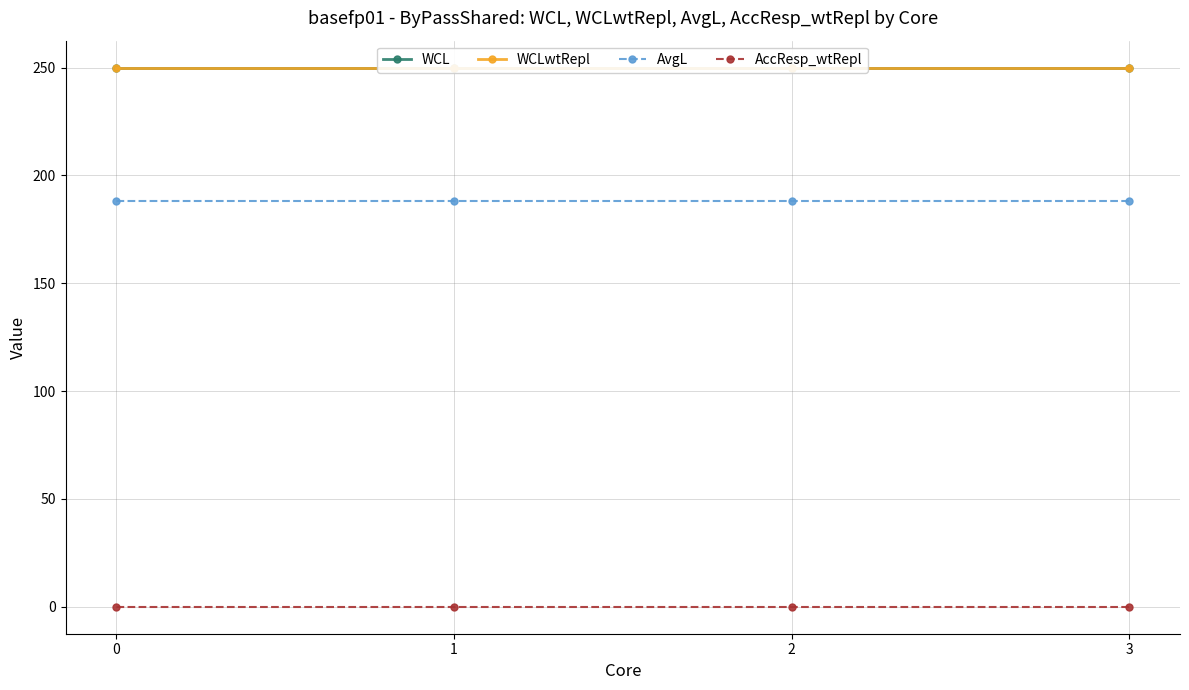

What is the value of the WCL point at the 1st from the left?

250